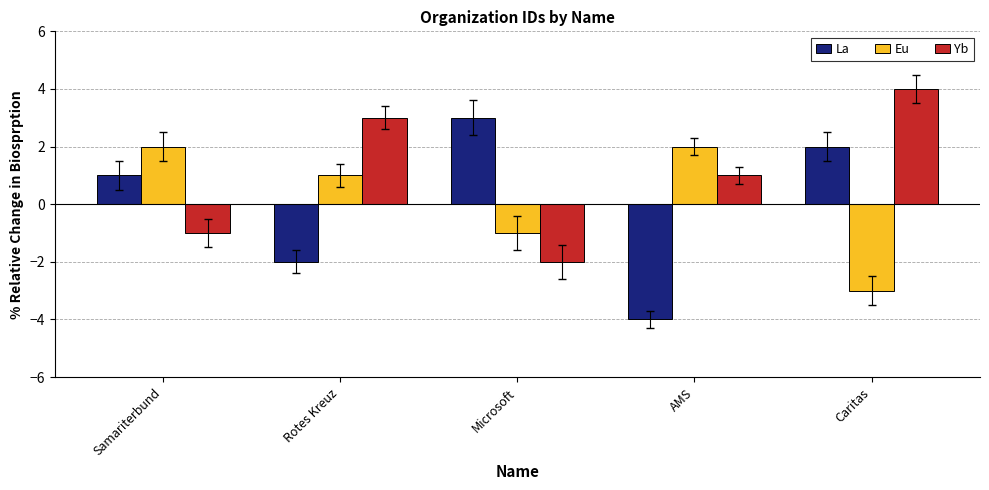

Reading right to left, list all the values displayed in this chart.

La: 2	-4	3	-2	1
Eu: -3	2	-1	1	2
Yb: 4	1	-2	3	-1